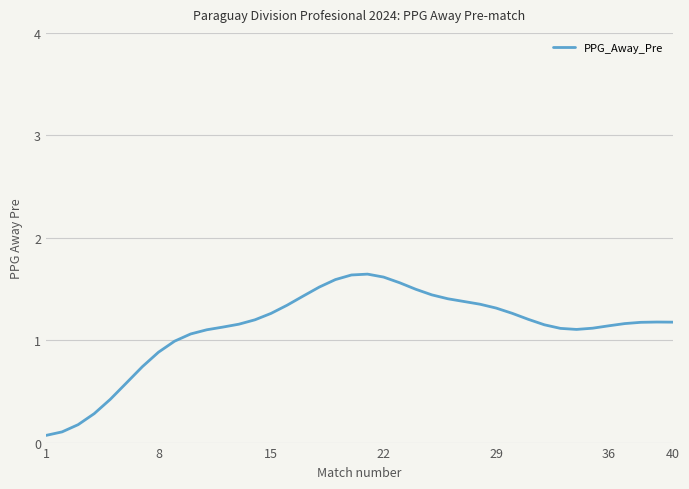

Is this an area chart (filled region under the line)?

No